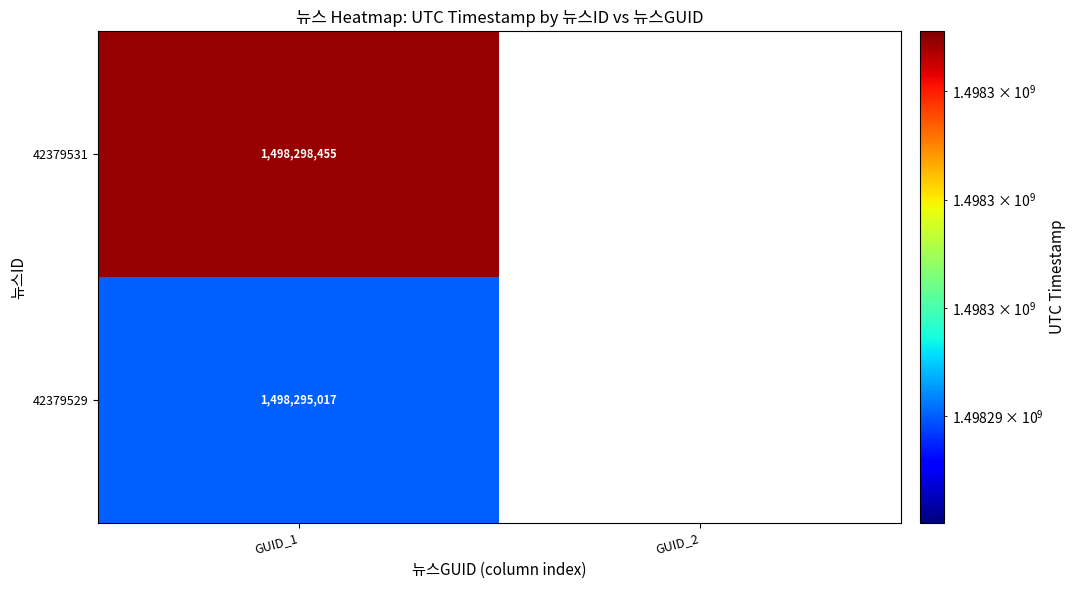

What is the sum of the 42379529 values at GUID_1 and GUID_2?

1498295017